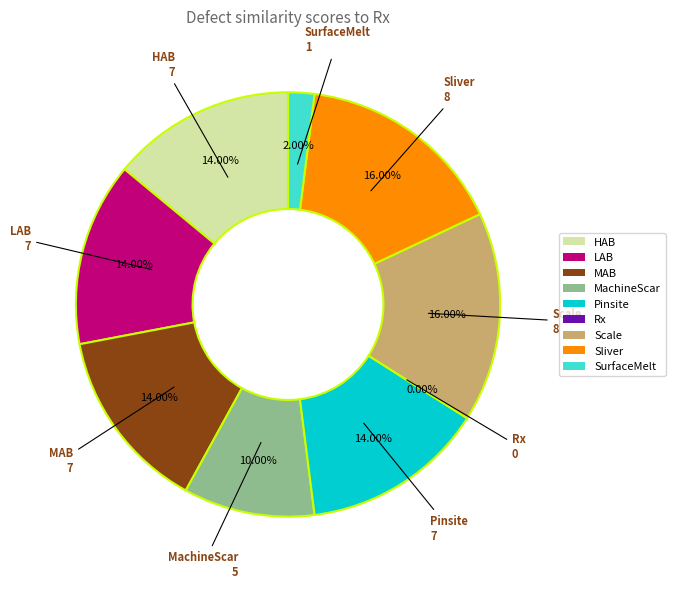

Does Rx represent more than half of the total?

No